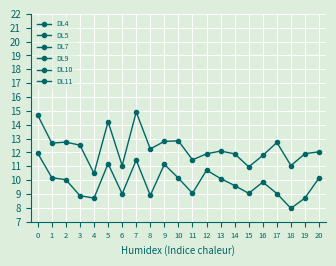

How many series are shown in this chart?

6